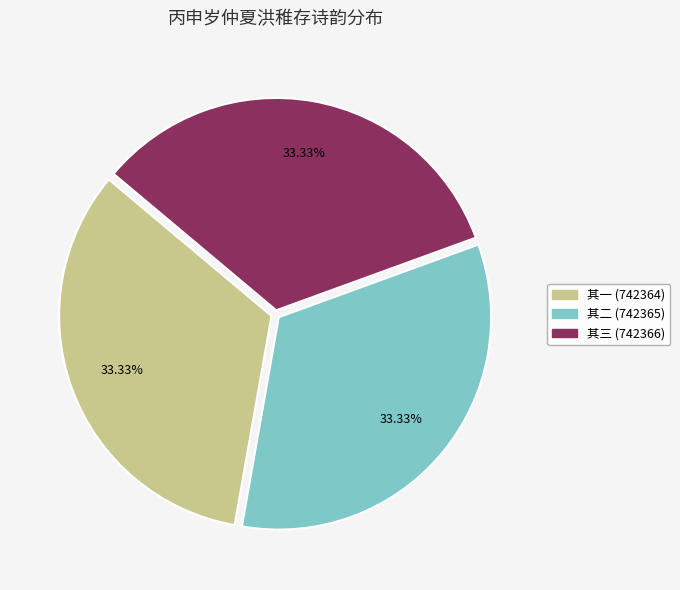

Is the sum of 其二 (742365) and 其一 (742364) greater than half?

Yes